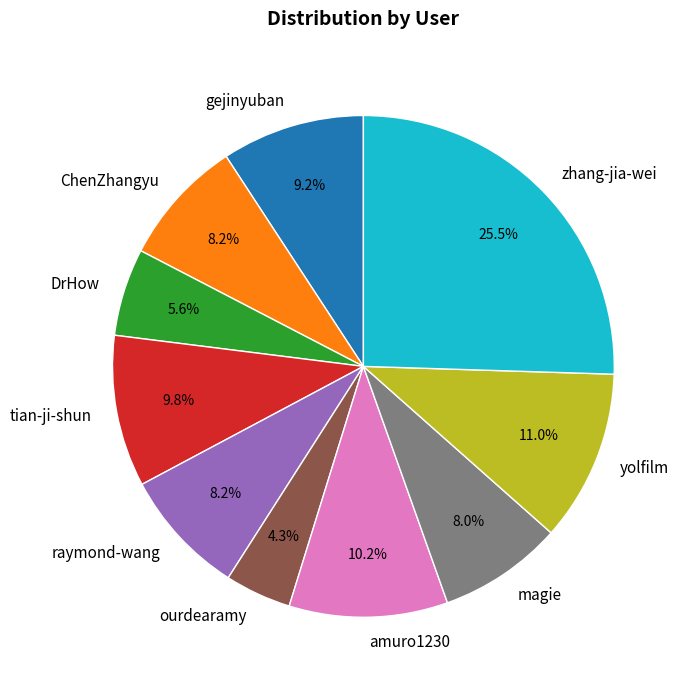

What percentage is the amuro1230 slice, to the nearest percent?

10%